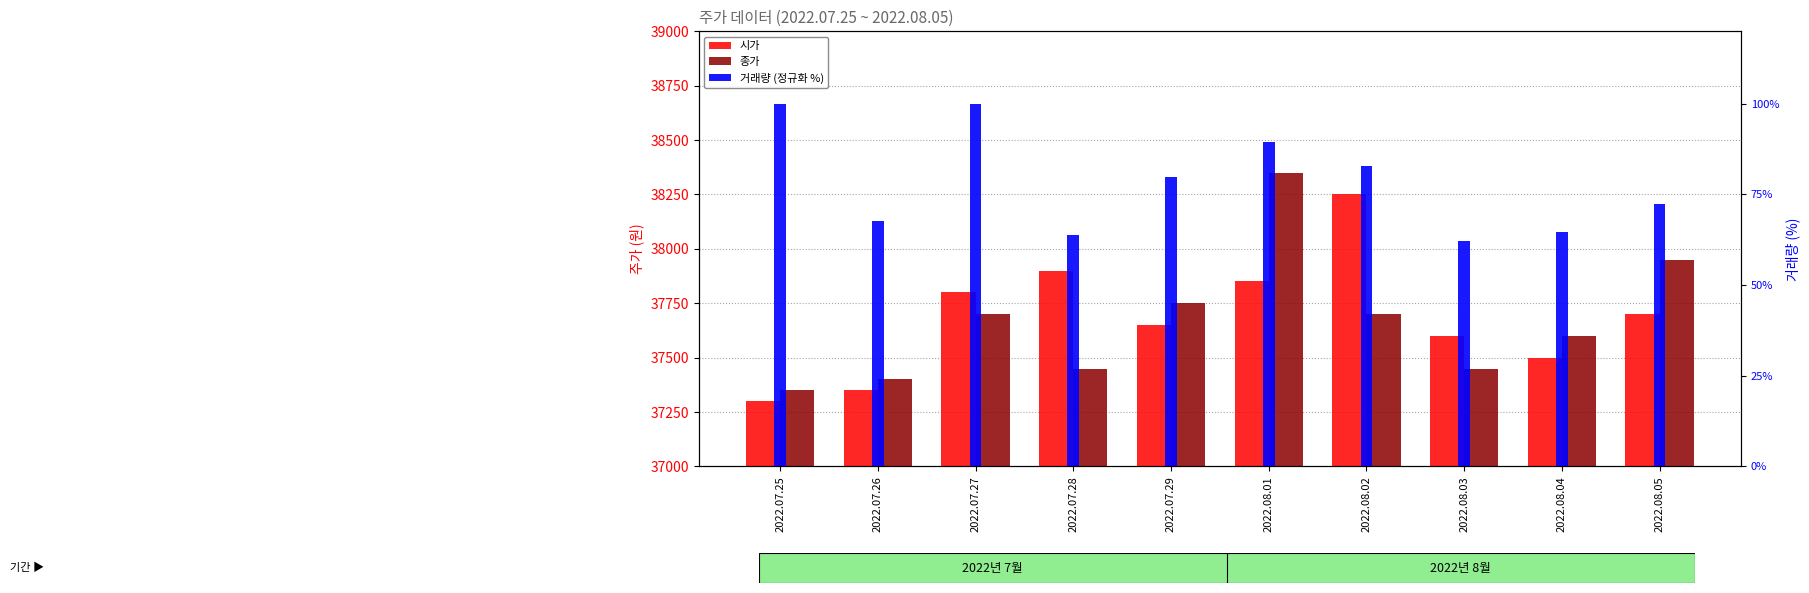

What are all the series names shown in the legend?

시가, 종가, 거래량 (정규화 %)